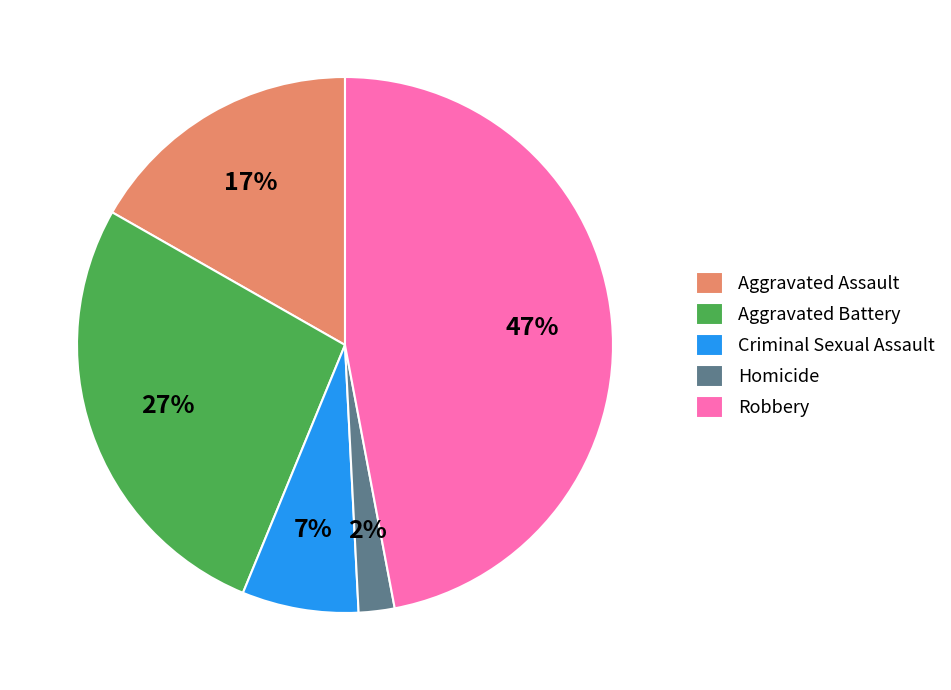

Count the number of slices in the pie.

5